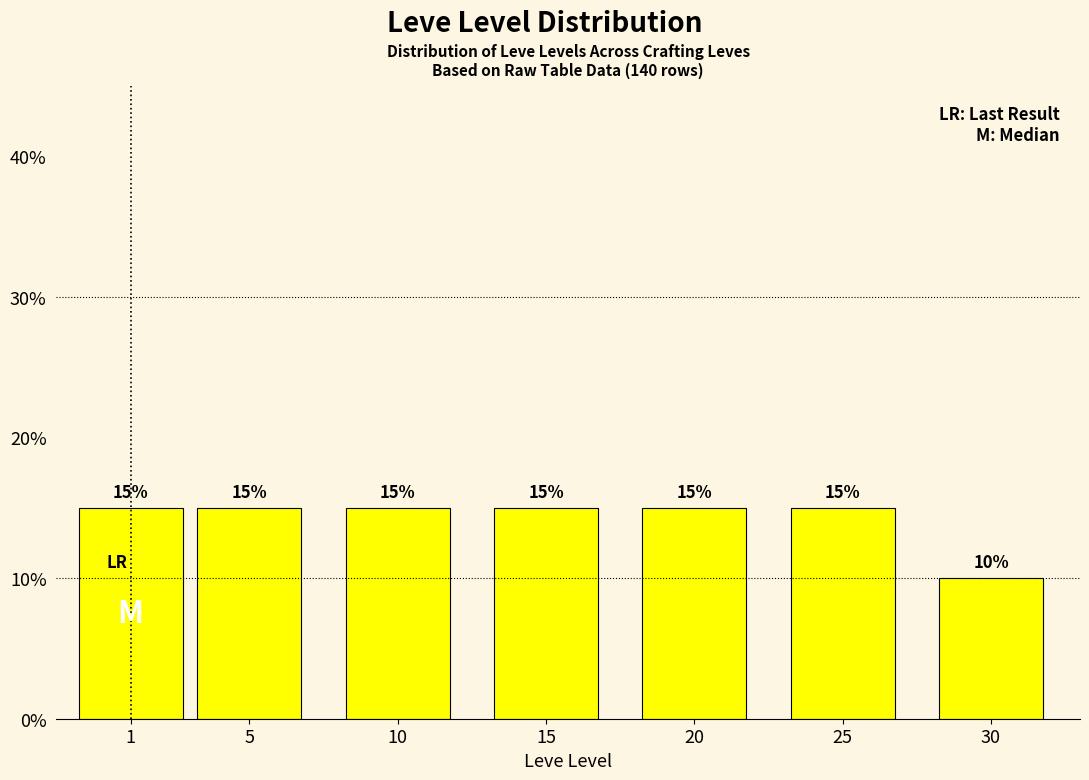

Reading right to left, transcribe all the data shown in this chart.

30=10	25=15	20=15	15=15	10=15	5=15	1=15